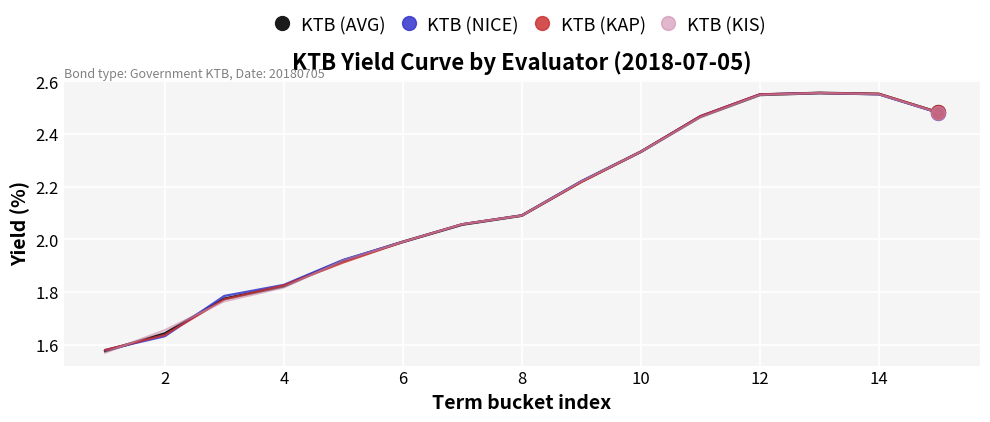

Which series has the widest spread of values?

KTB (KIS)